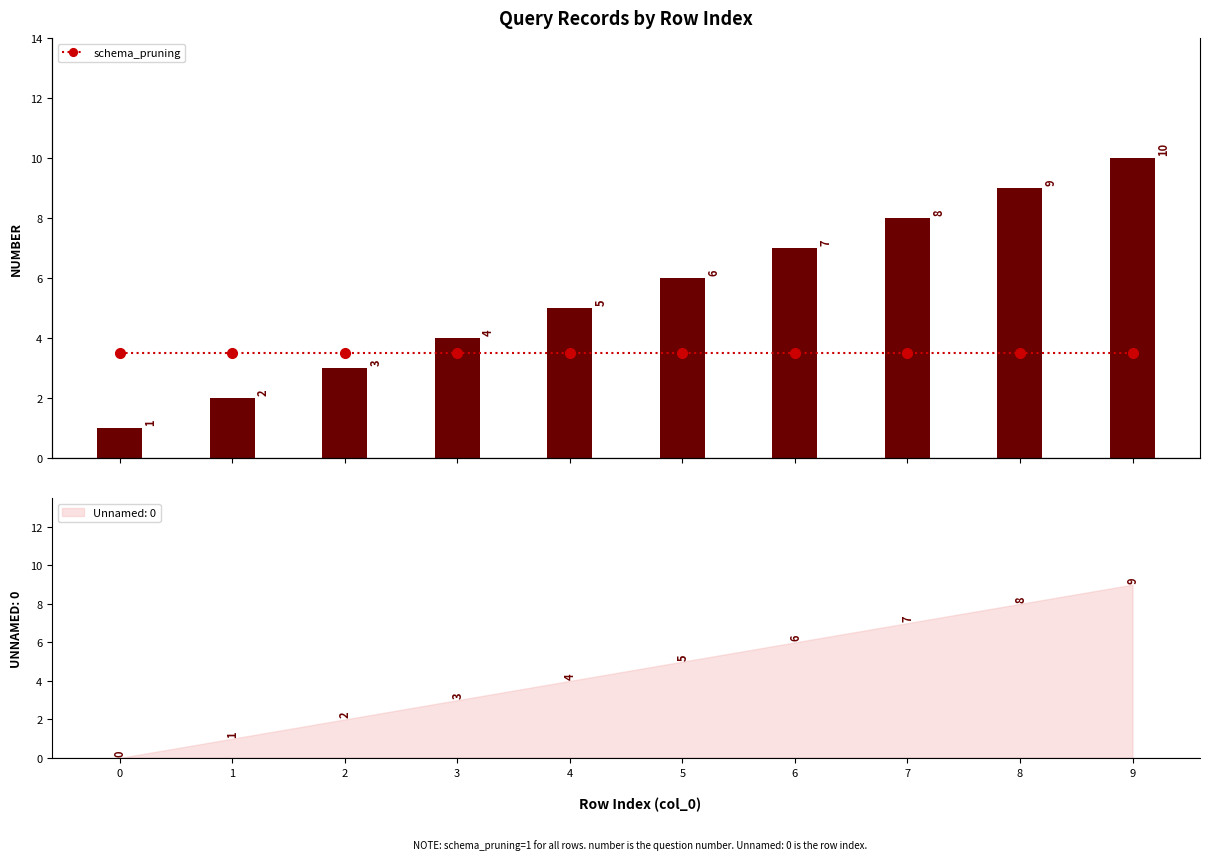

What is the minimum value for schema_pruning?

1